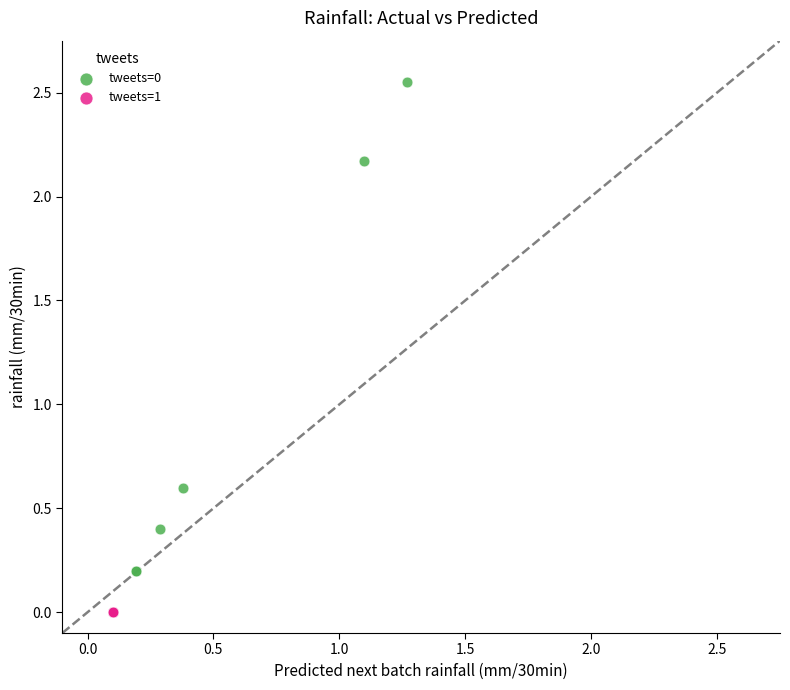

Which series contains the highest Y value?

tweets=0